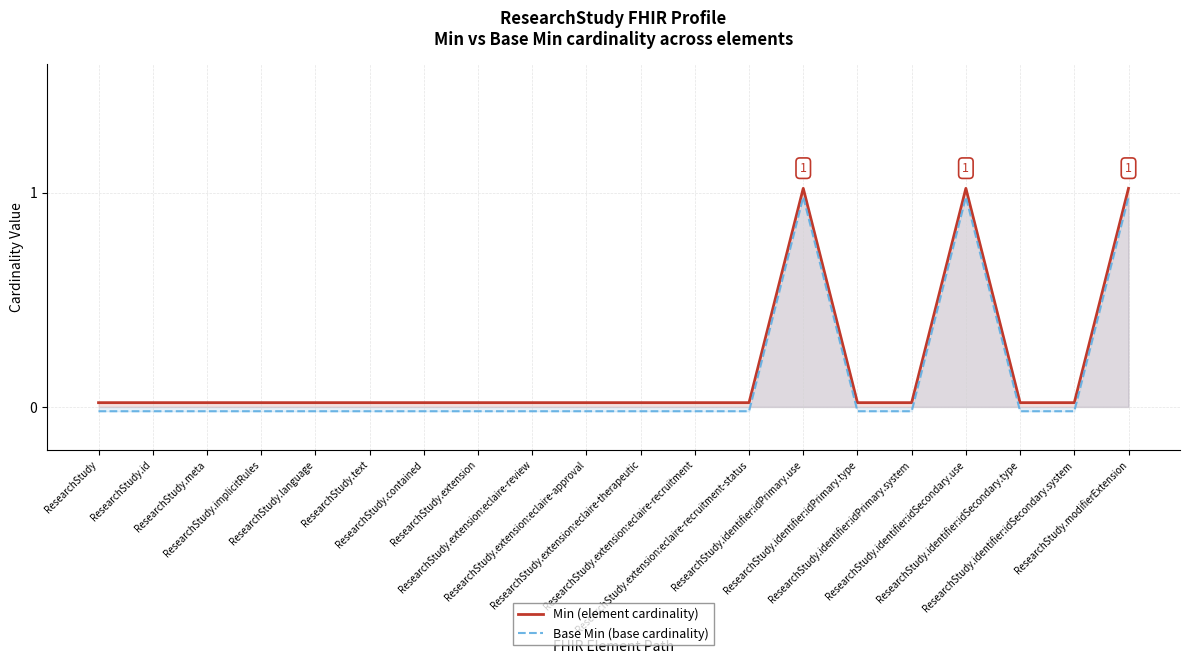

How many lines are shown in the chart?

2